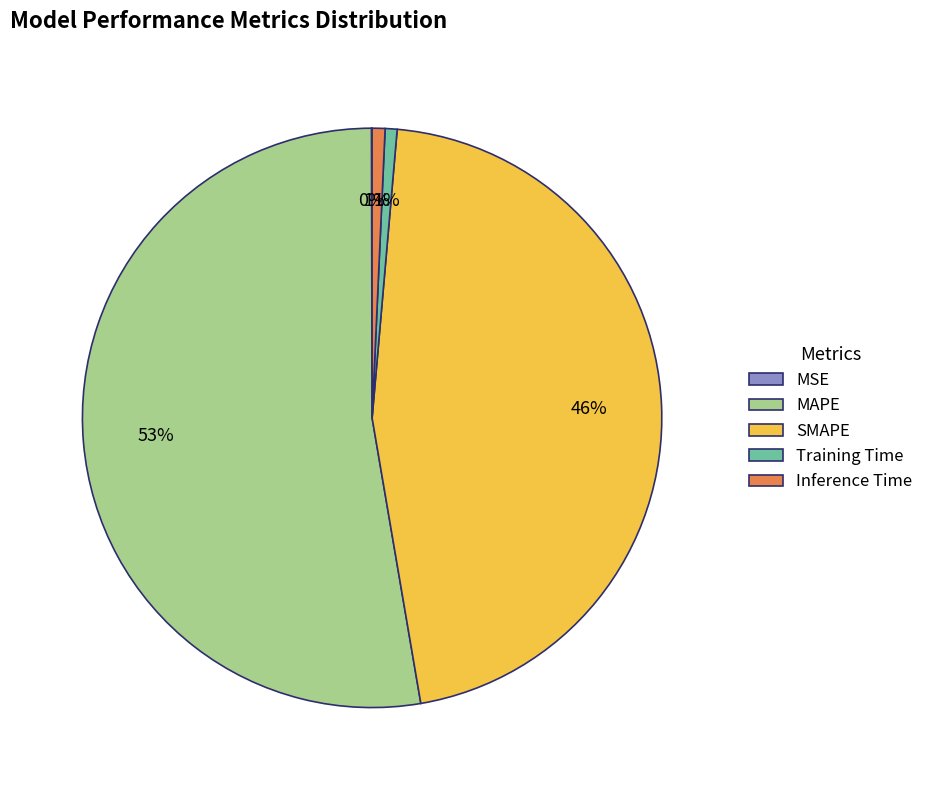

Is the sum of Inference Time and MAPE greater than half?

Yes